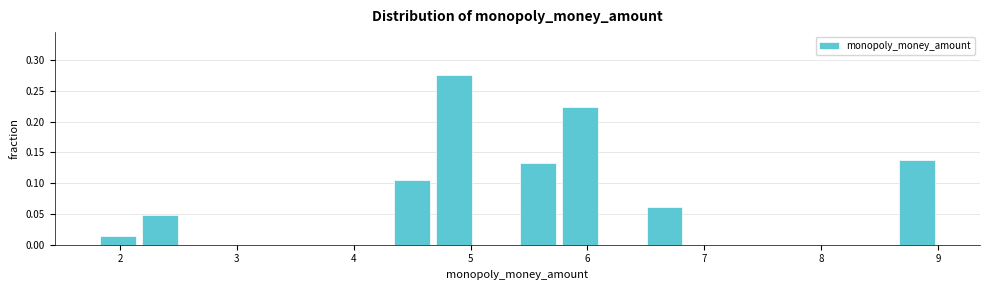

Around what value on the x-axis is the tallest bar? Give the approximate position of its centre, as read against the axis.

4.9